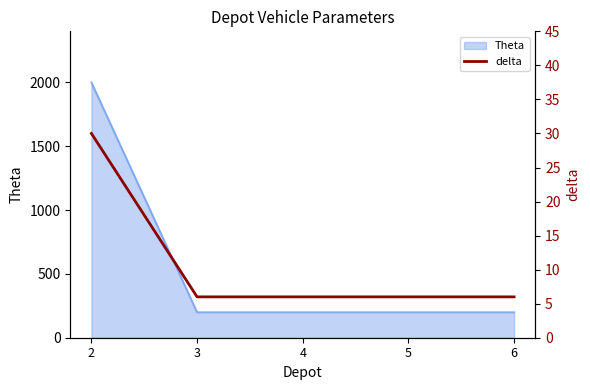

What is the average value?

11